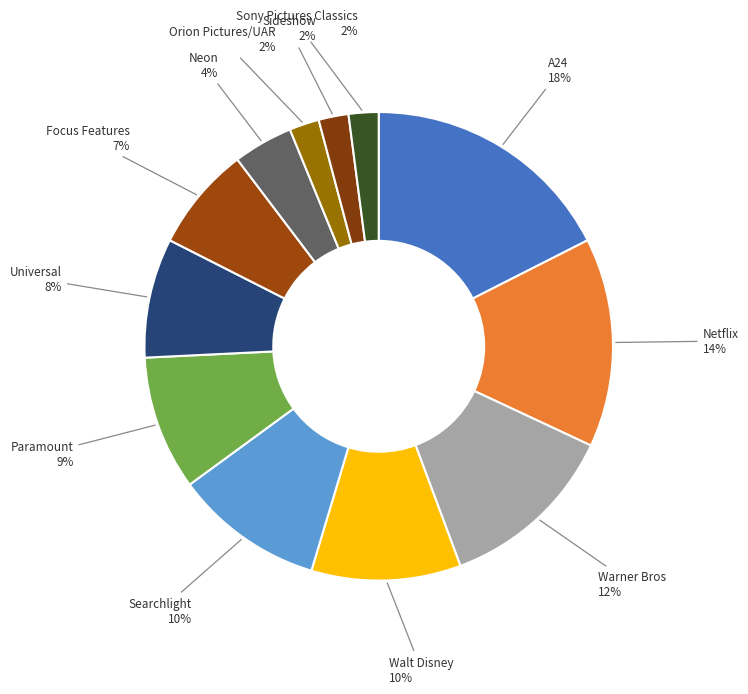

Count the number of slices in the pie.

12